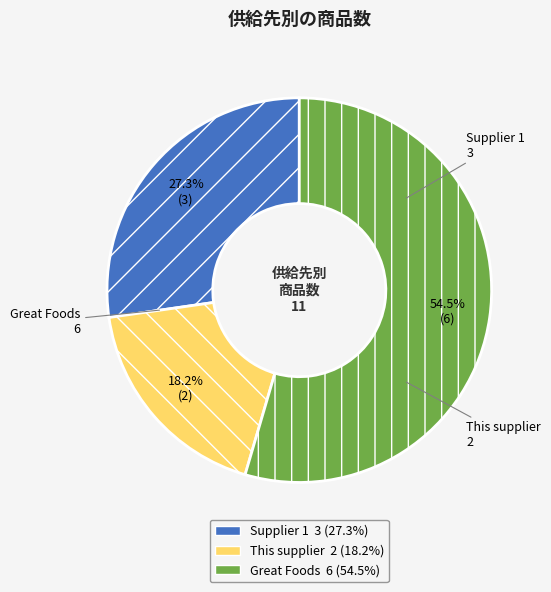

What percentage do Great Foods and Supplier 1 together represent?

81.8%